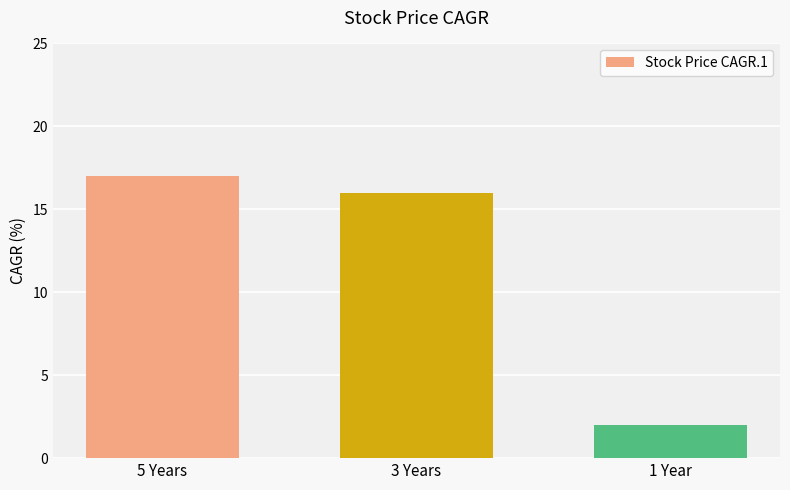

What is the difference between the maximum and minimum values?

15